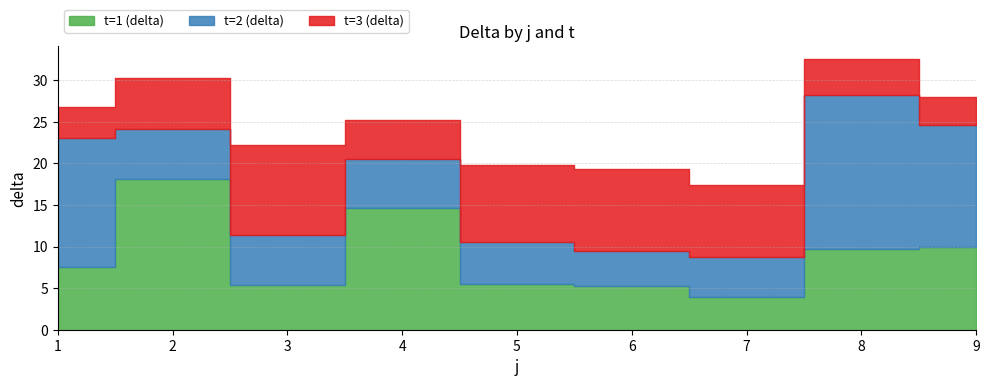

The value of t=2 (delta) at 7 is 4.8. True or false?

True